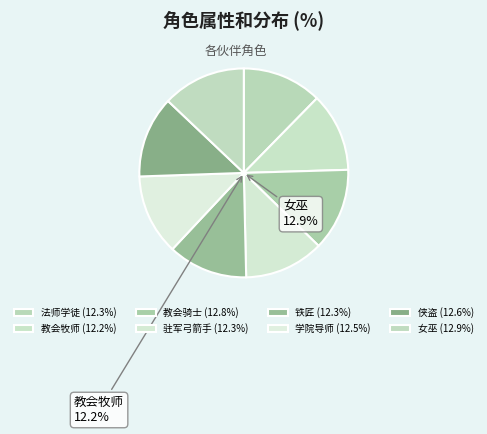

To the nearest percent, what portion does 教会骑士 represent?

13%